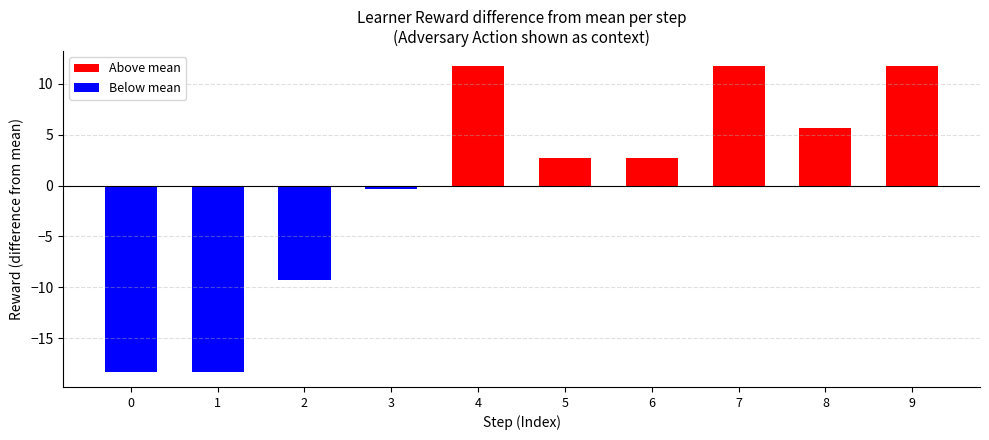

What is the lowest value of the Above mean series?

2.7